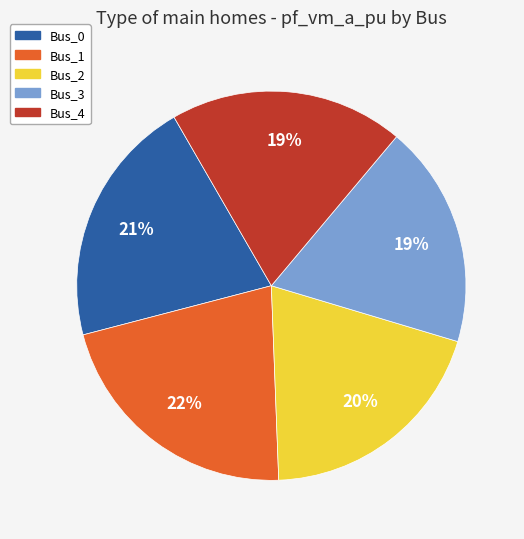

To the nearest percent, what is the difference between the Bus_1 and Bus_0 slice percentages?

1%